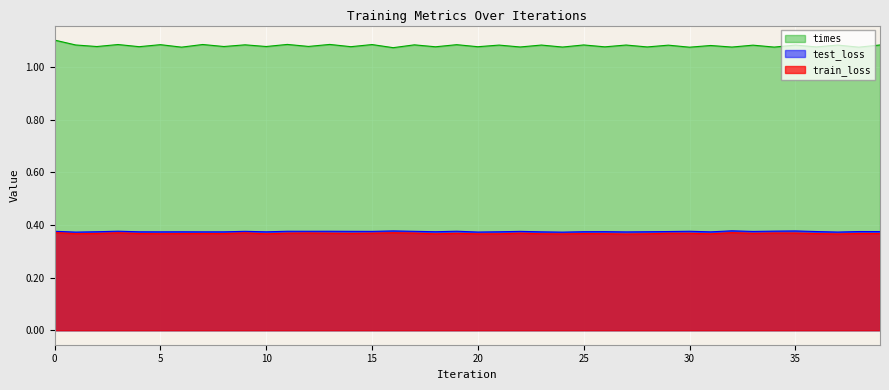

What is the sum of all times values?

43.3